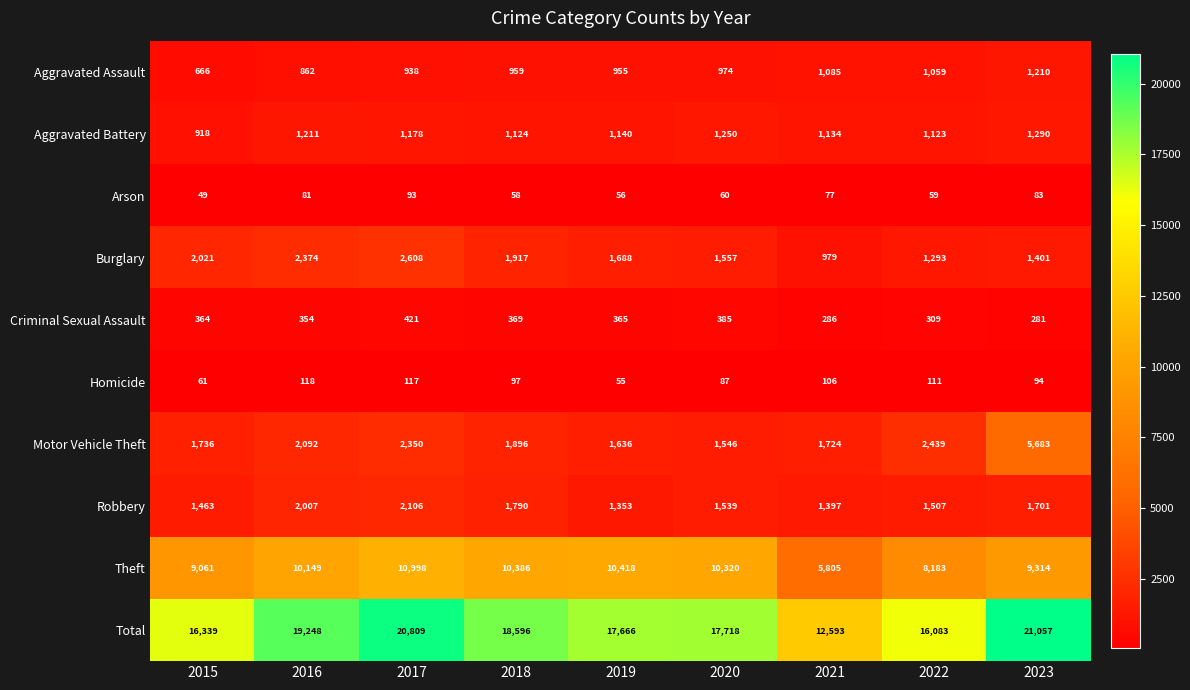

At how many categories does at least one series exceed 1735?

9